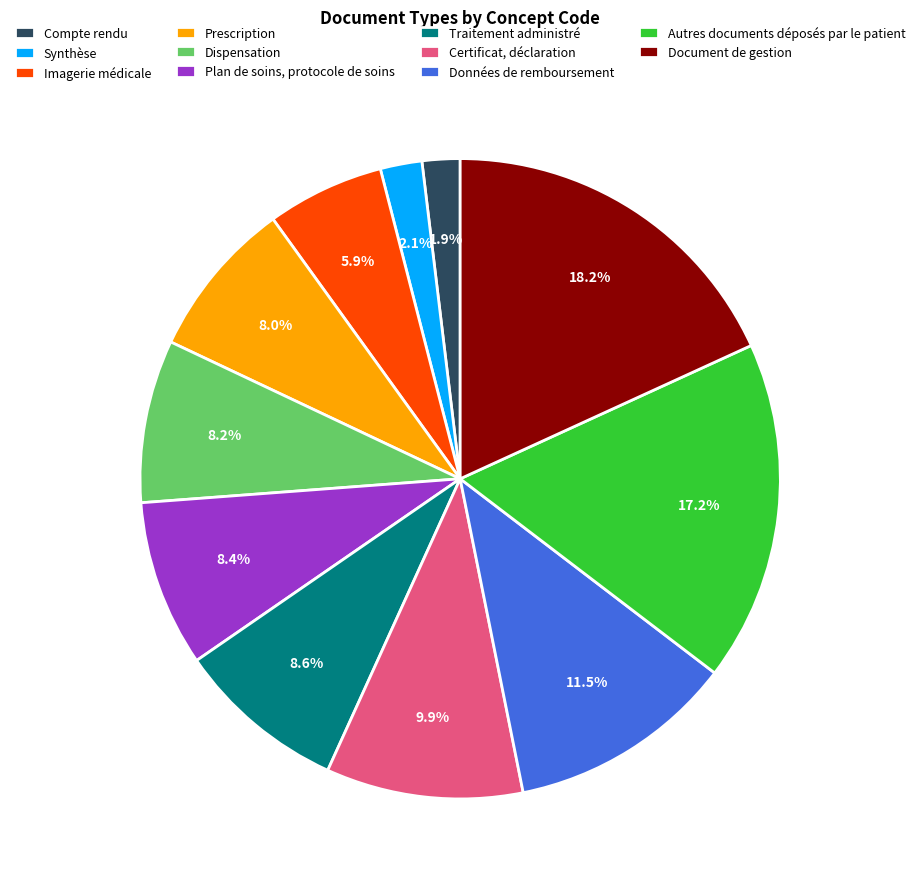

Does Dispensation account for over 50% of the chart?

No